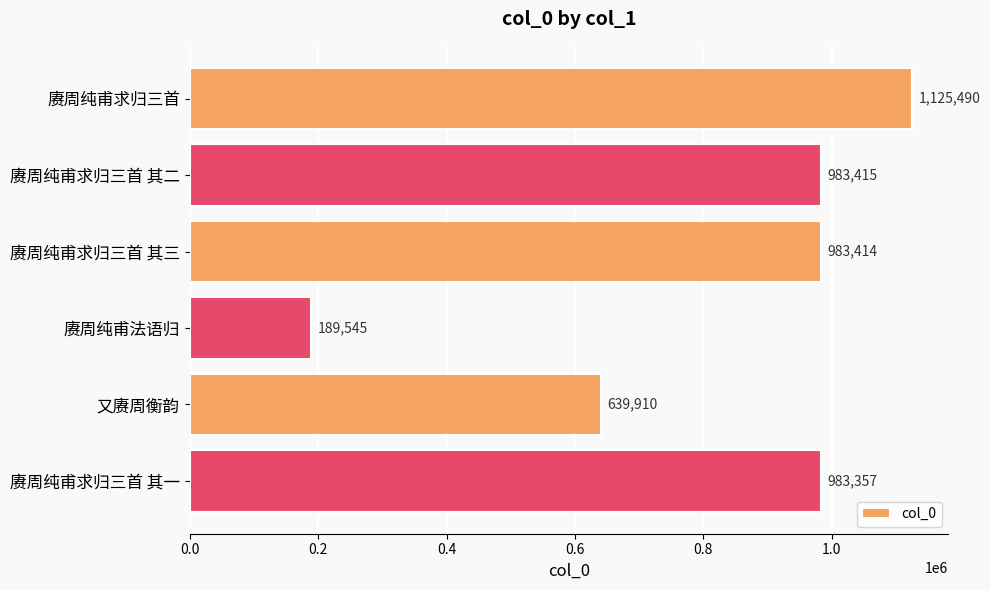

True or false: the data shows 298414 at 赓周纯甫求归三首 其三.

False